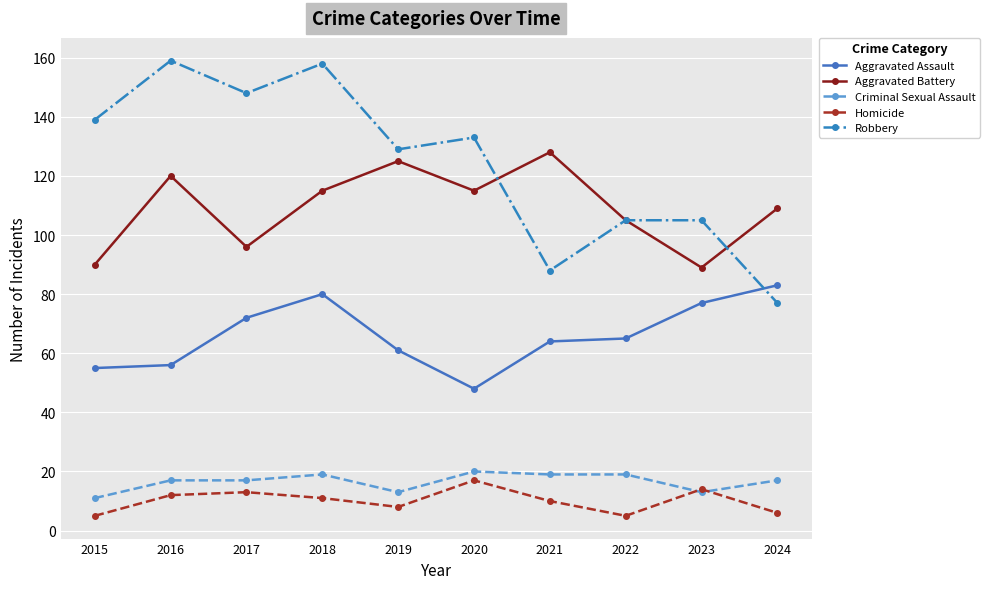

Where is the first local maximum for Robbery?

2016